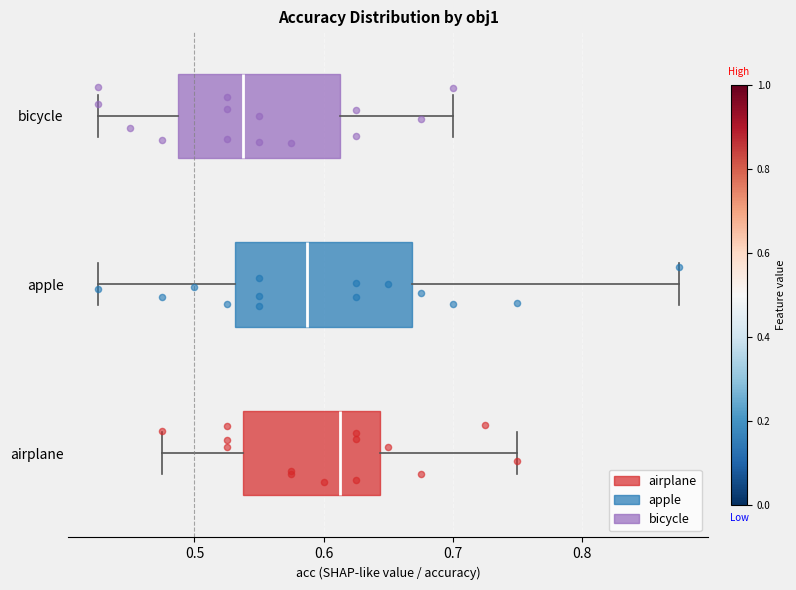

Where does the right whisker of the box for airplane end on the x-axis? The values are not printed on the chart, so give them approximately, as read against the axis.

0.75